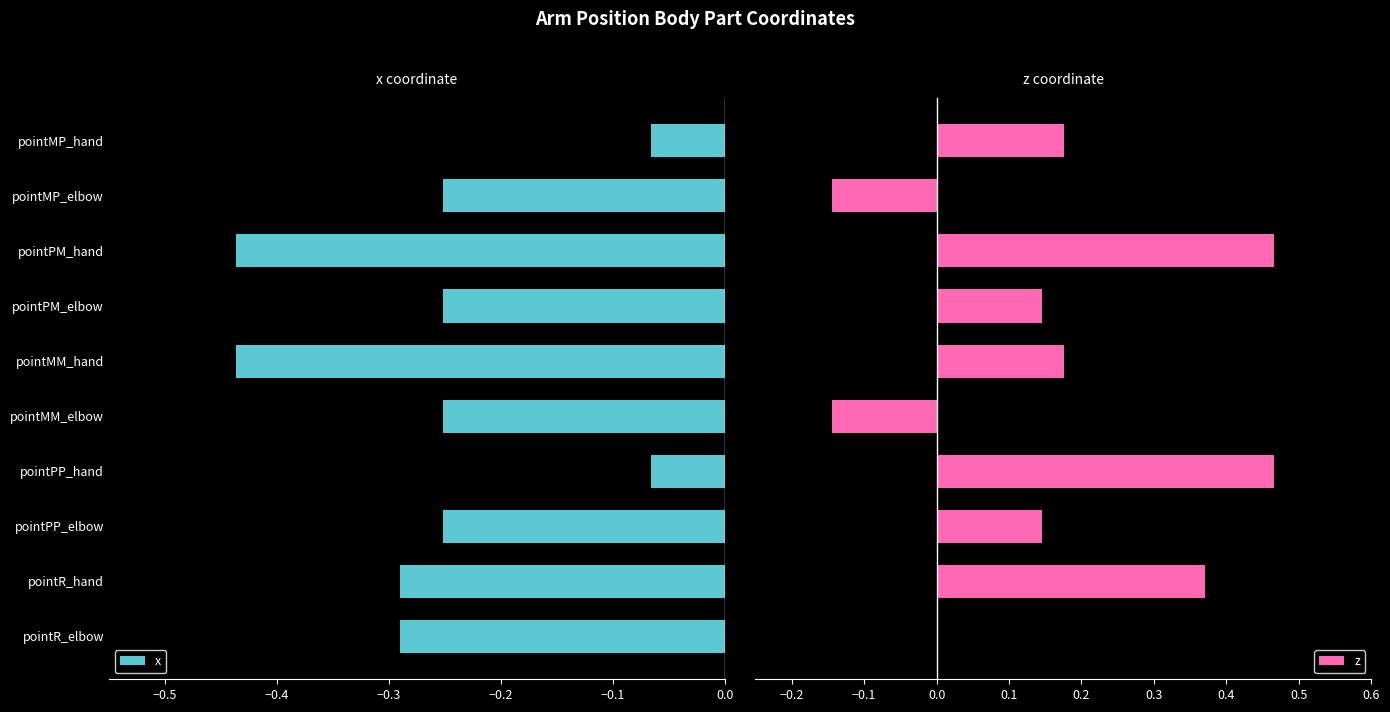

The x series shows -0.4 at pointMP_elbow. True or false?

False